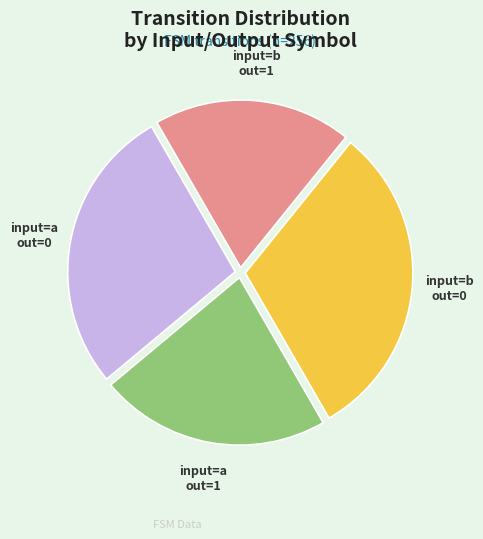

Is there a majority slice in this chart?

No